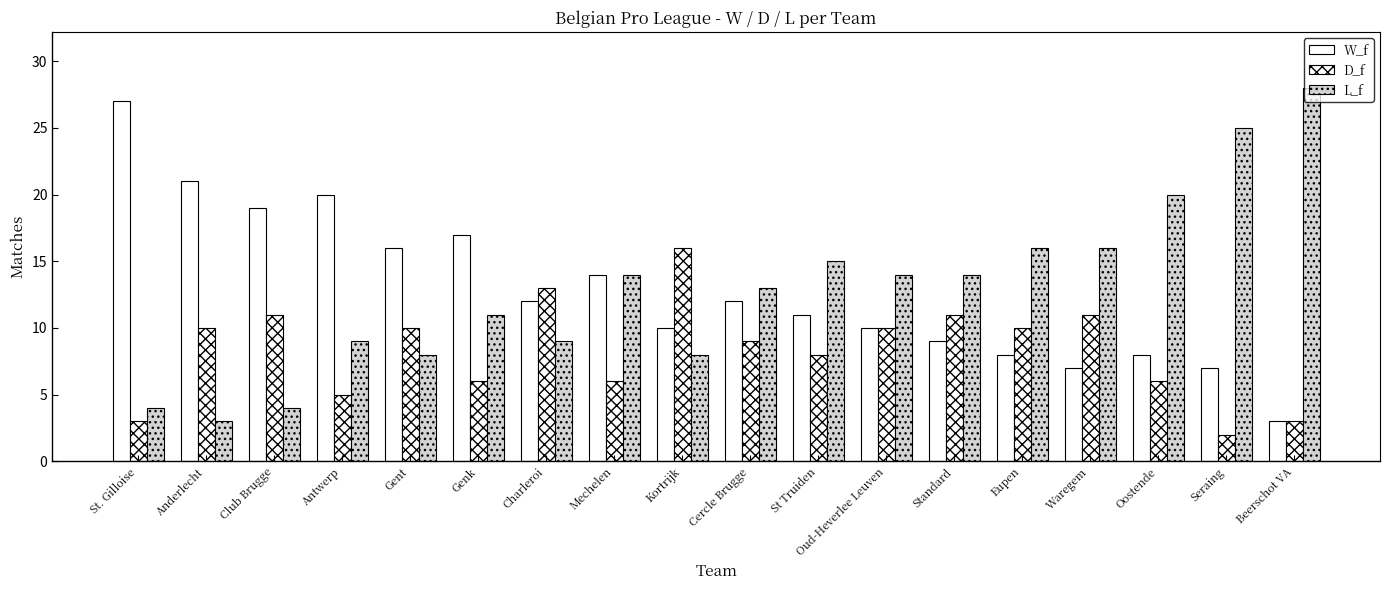

What is the difference between the maximum and minimum values in the L_f series?

25